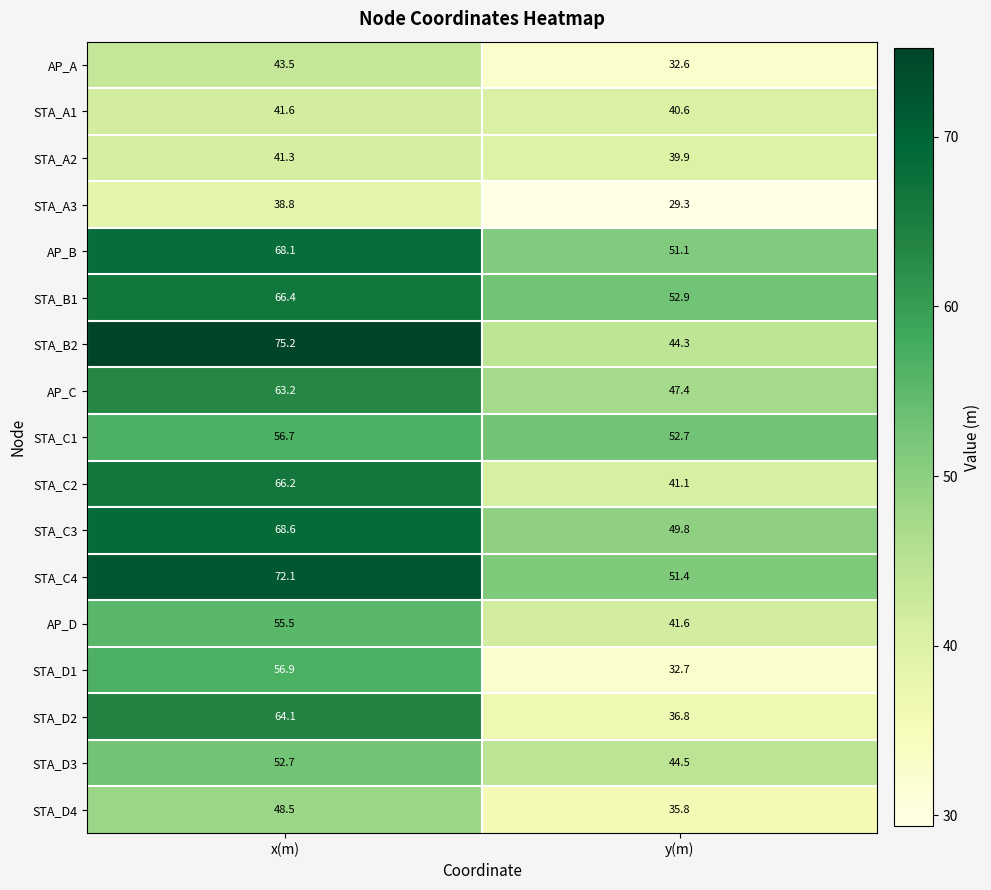

Where is AP_D nearest to the value 48?

y(m)